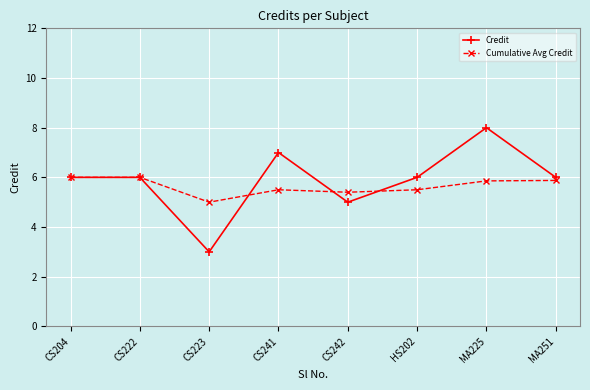

Rank the series by their maximum value, from lowest to highest.

Cumulative Avg Credit, Credit